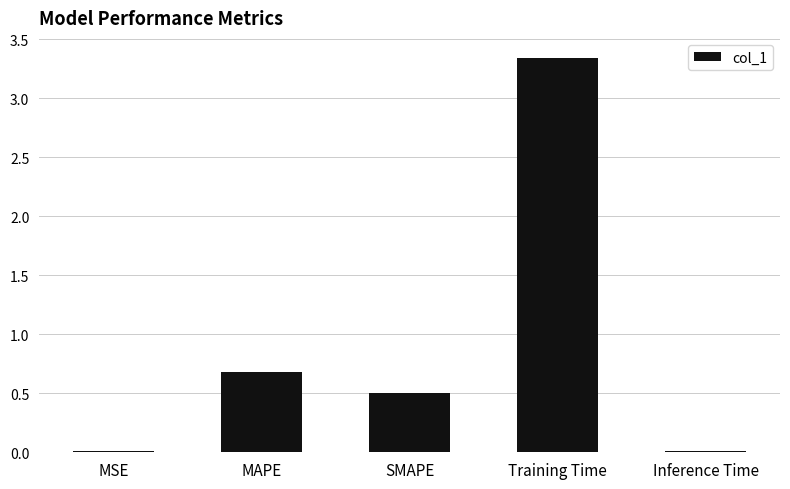

Are the bars horizontal?

No